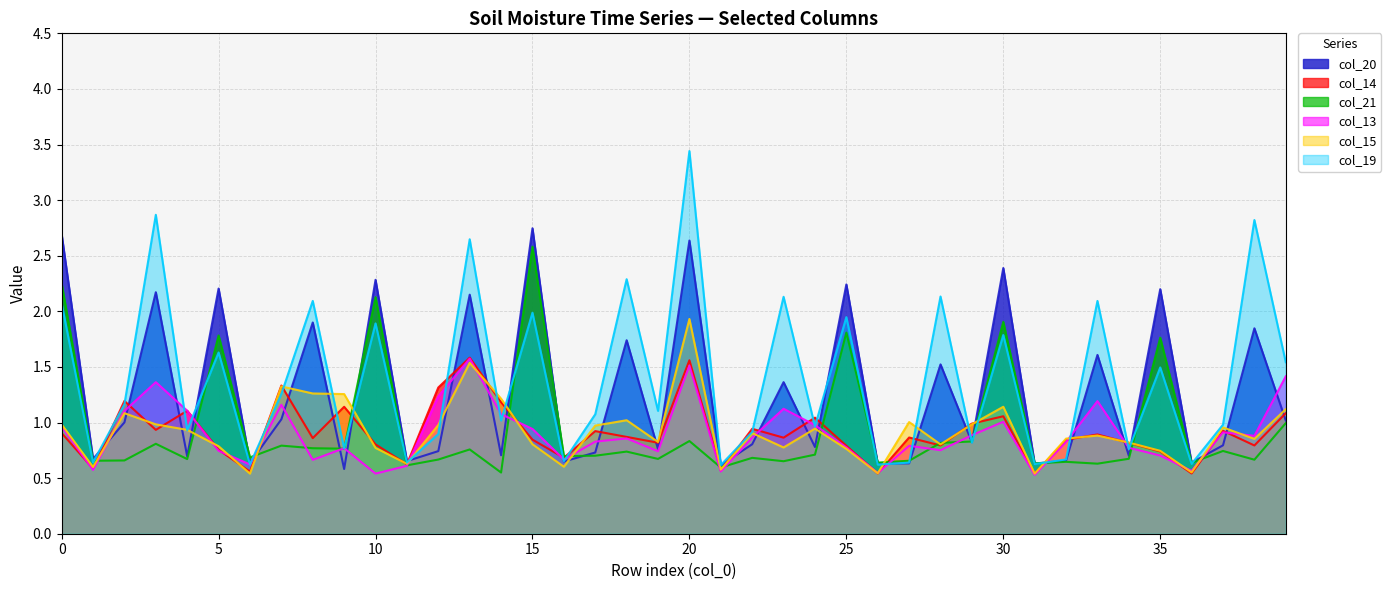

How many lines are shown in the chart?

6